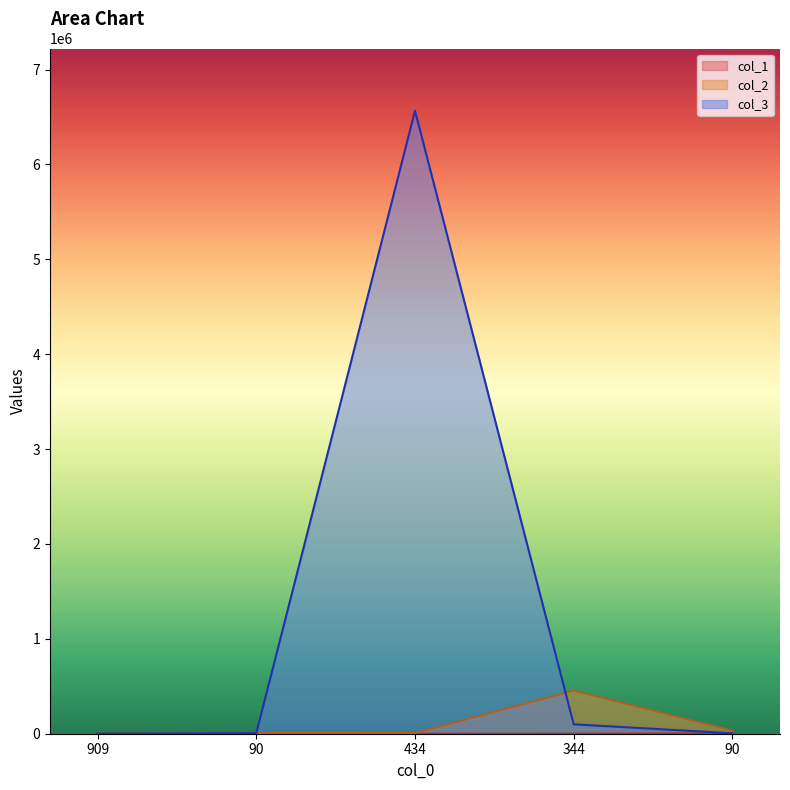

At which label does col_3 reach its peak?

434